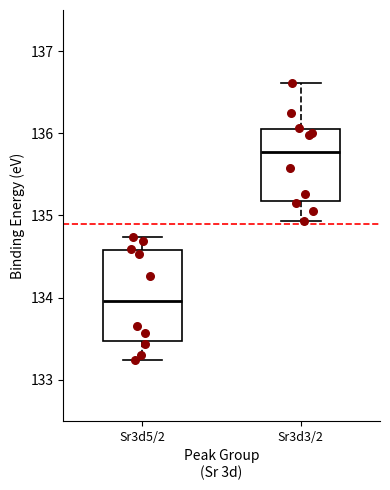

Comparing the boxes themselves (not the whiskers), which one is the tallest?

Sr3d5/2